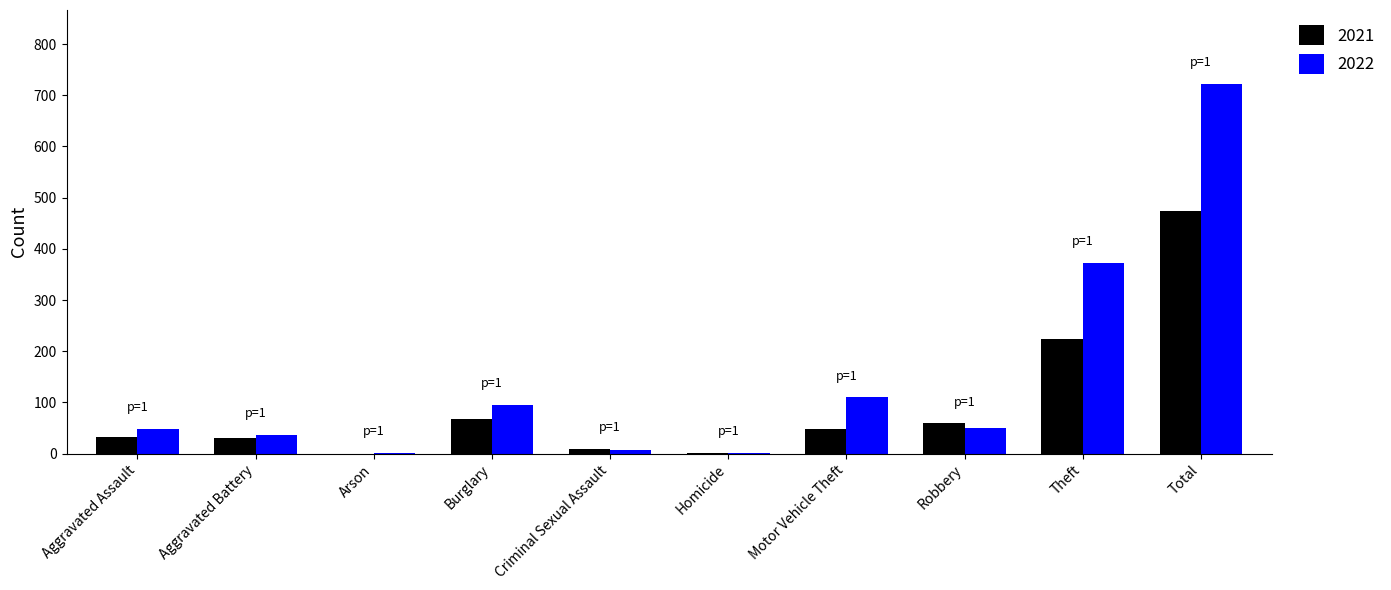

At which category is the sum across all series the highest?

Total